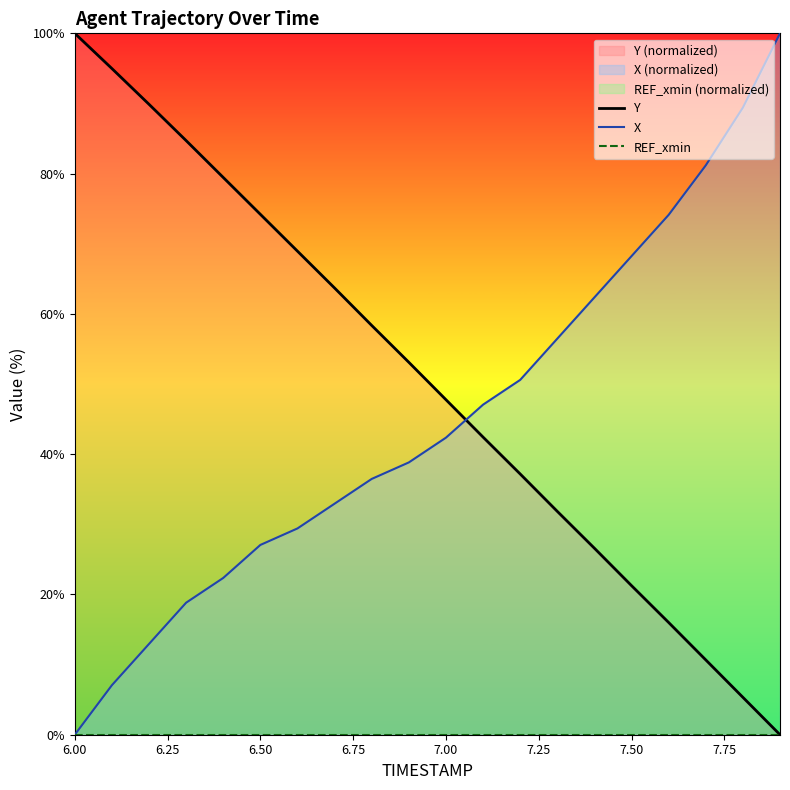

At which label is REF_xmin closest to 0?

6.00